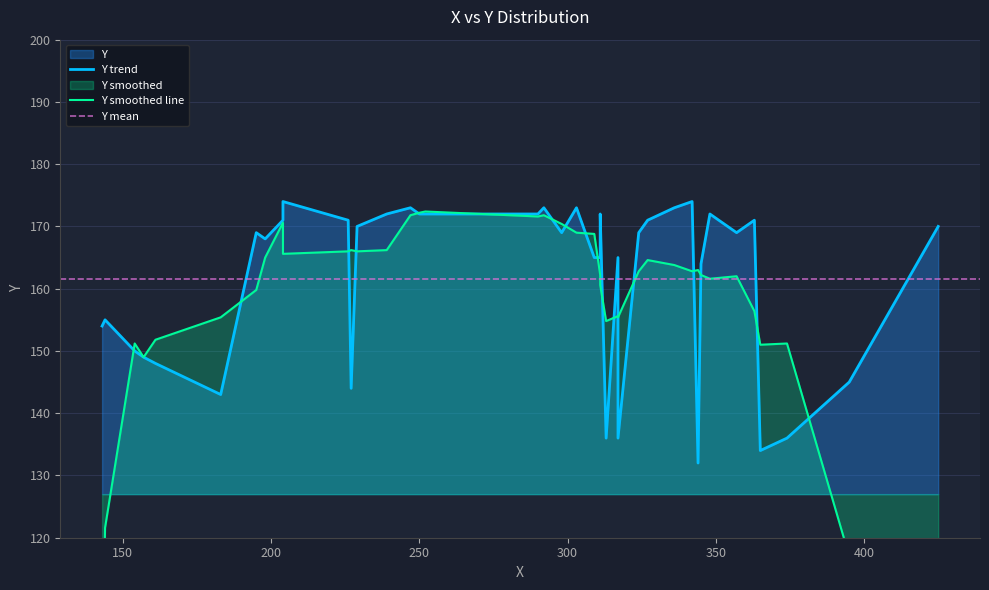

Count the number of values greater than 169.

18